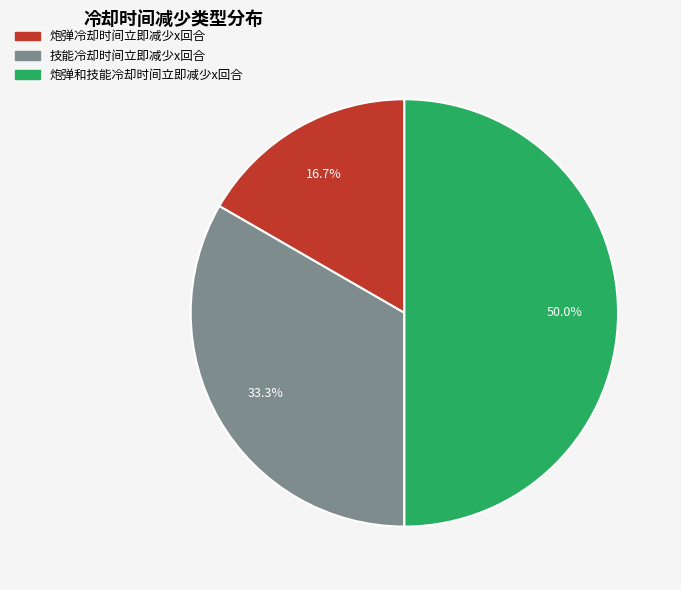

How many slices are in this pie chart?

3